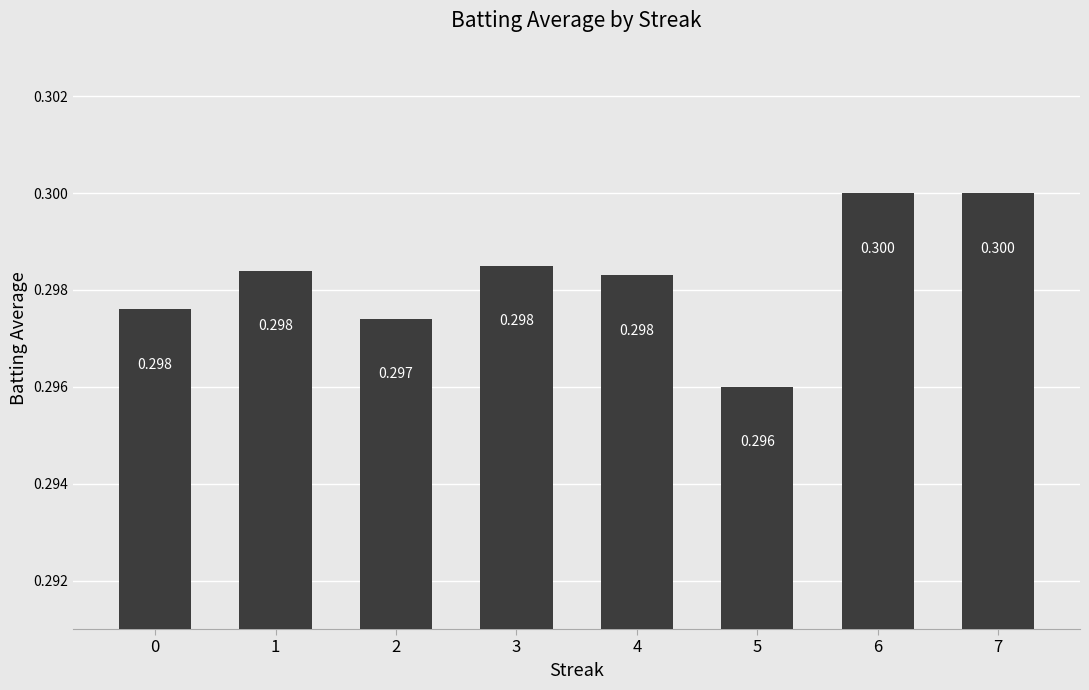

At which label is the value closest to 0?

5